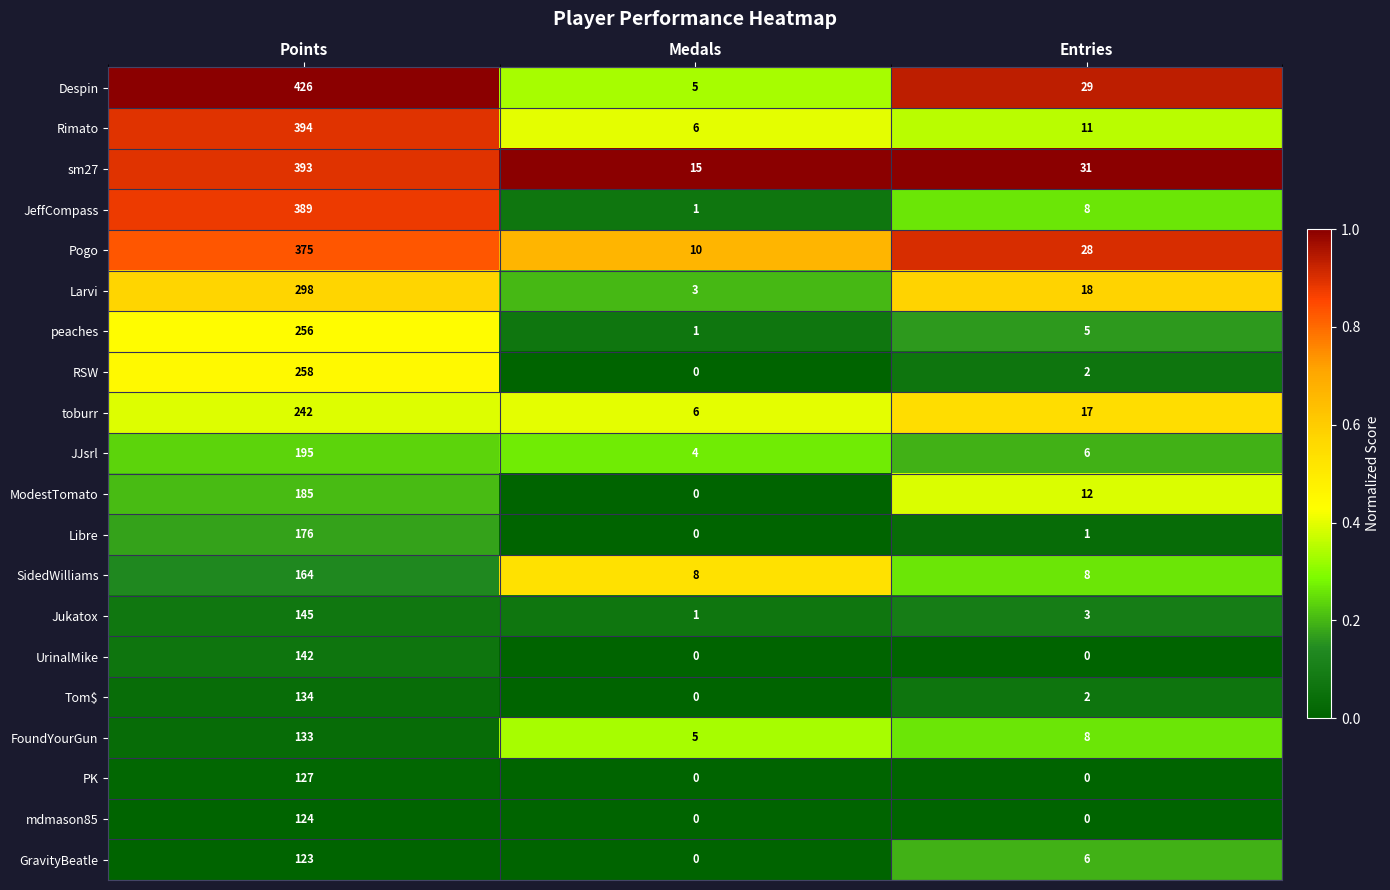

Rank the series at Points from lowest to highest value.

GravityBeatle, mdmason85, PK, FoundYourGun, Tom$, UrinalMike, Jukatox, SidedWilliams, Libre, ModestTomato, JJsrl, toburr, peaches, RSW, Larvi, Pogo, JeffCompass, sm27, Rimato, Despin